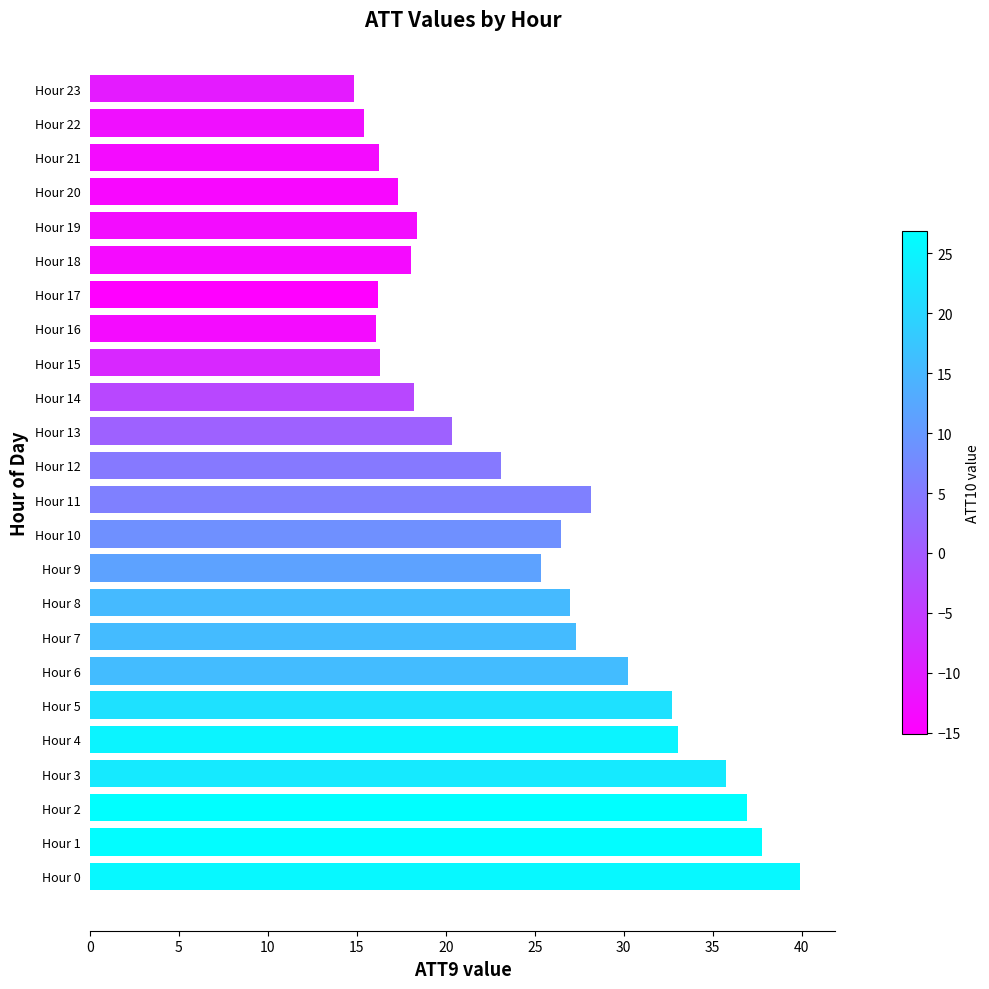

Approximately how many times larger is the value at Hour 12 compared to Hour 4?

0.7